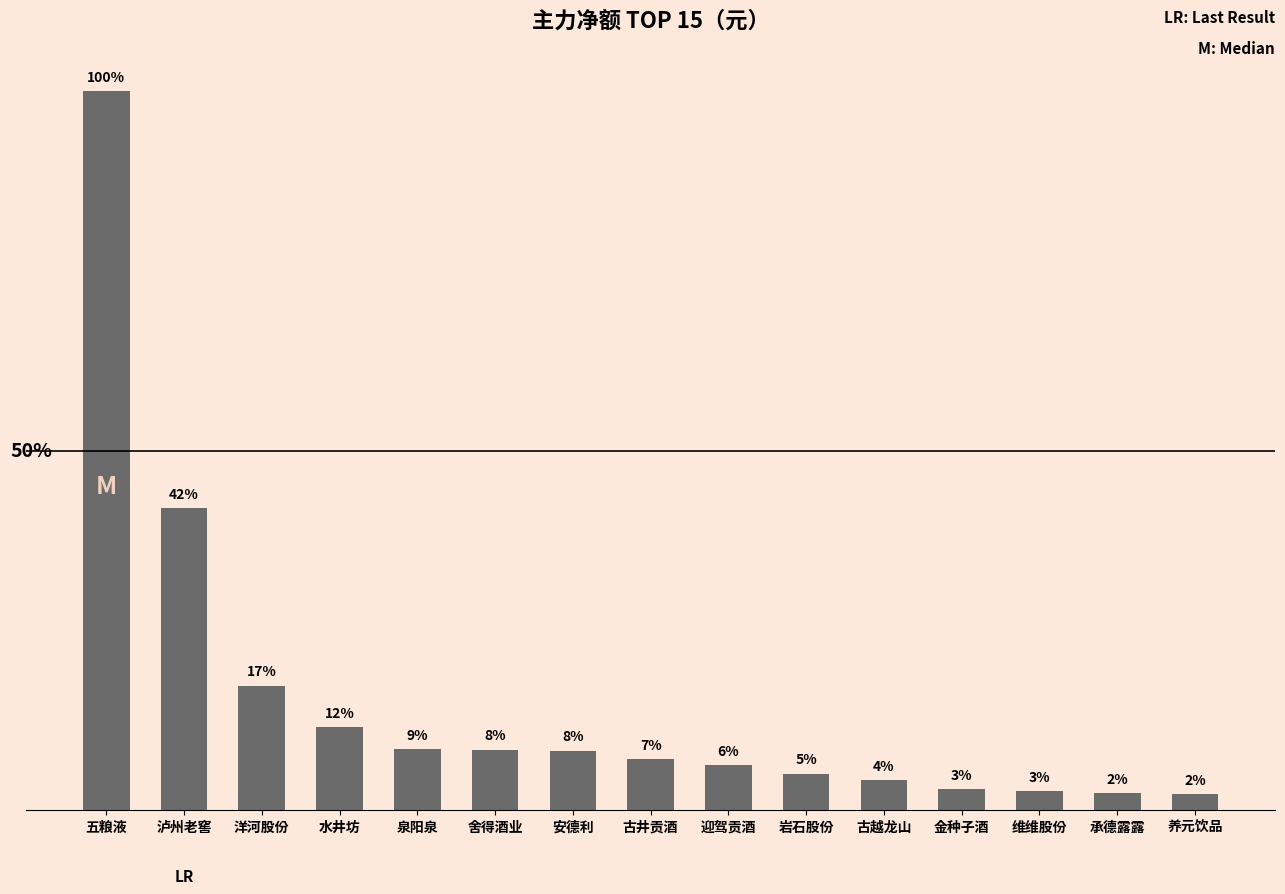

Does the chart contain any negative values?

No